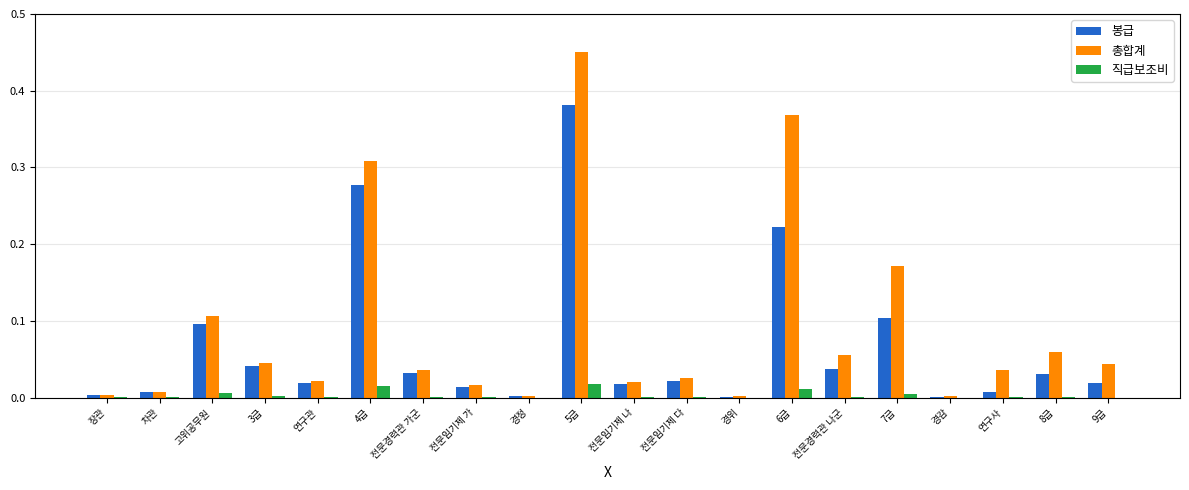

Which category has the highest value in the 봉급 series?

5급